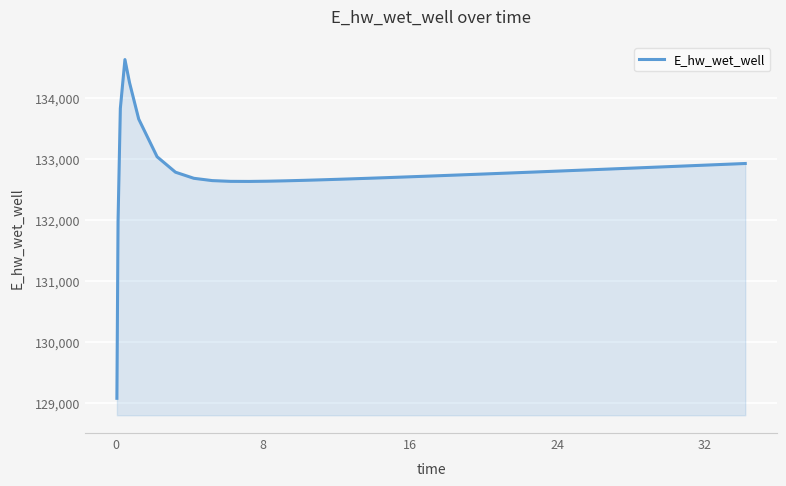

What is the smallest value displayed?

129070.3